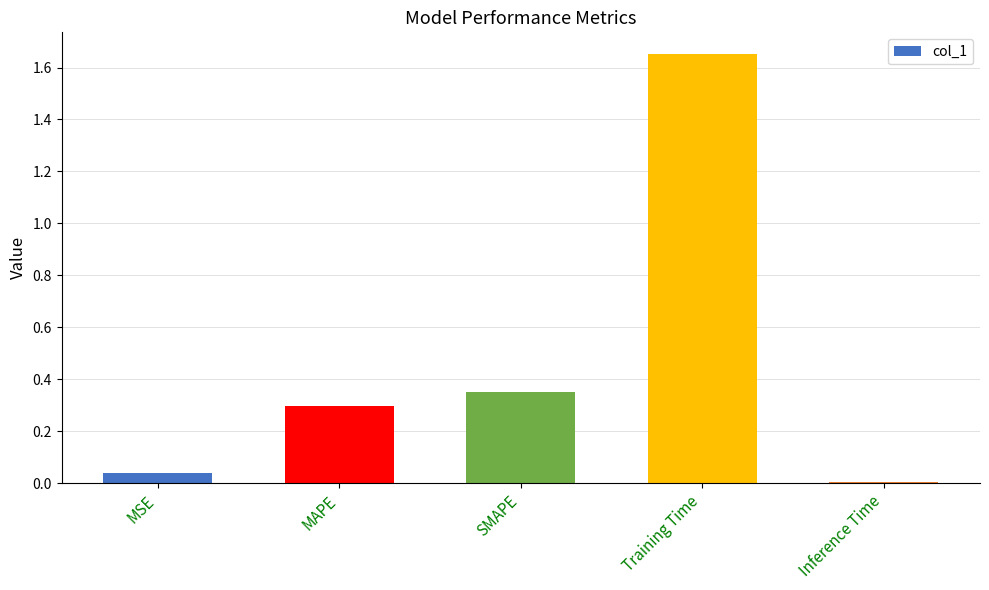

At which category does the chart reach its peak across all series?

Training Time